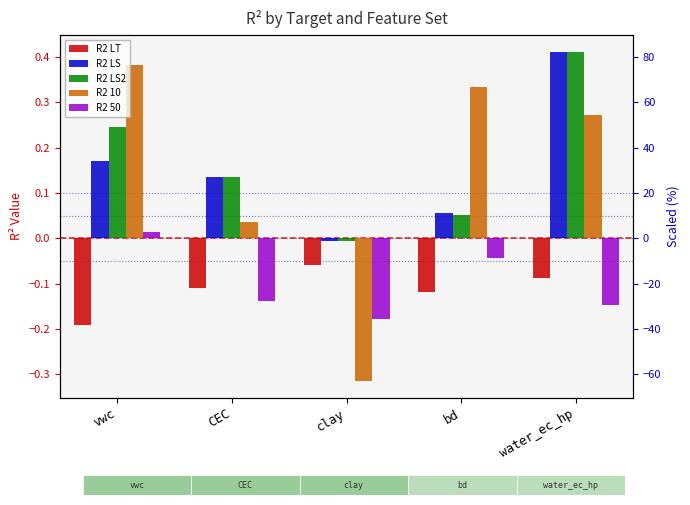

How many positive values does the R2 LS series have?

4